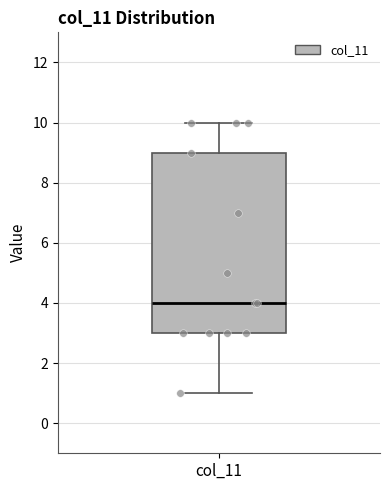

Where does the lower whisker of the box for col_11 end on the y-axis? The values are not printed on the chart, so give them approximately, as read against the axis.

1